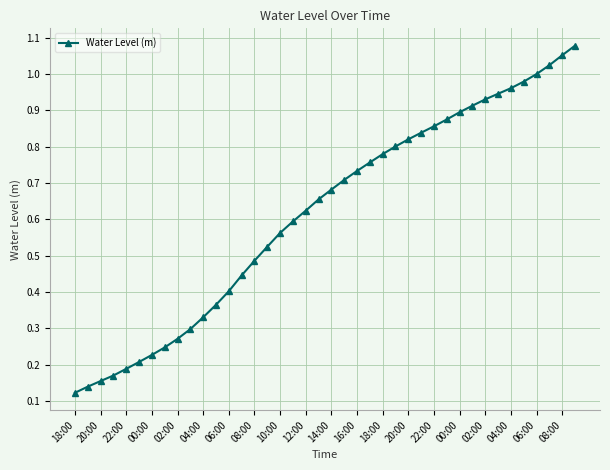

What is the sum of all values?

24.6